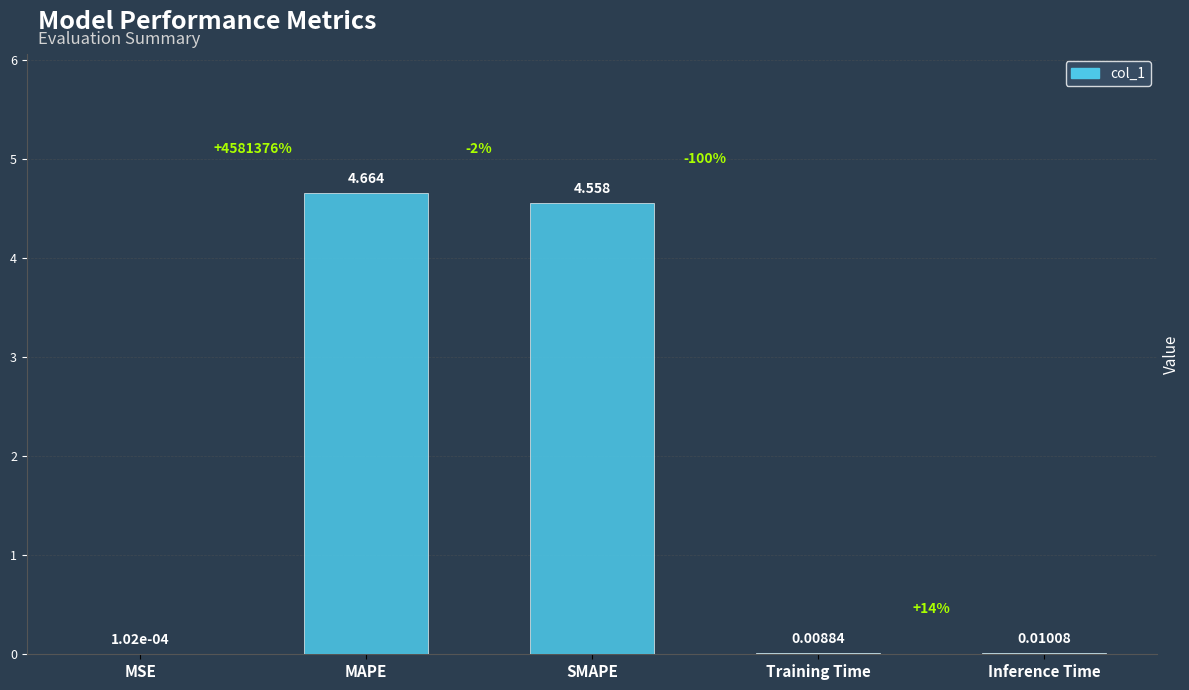

Count the number of categories in the chart.

5